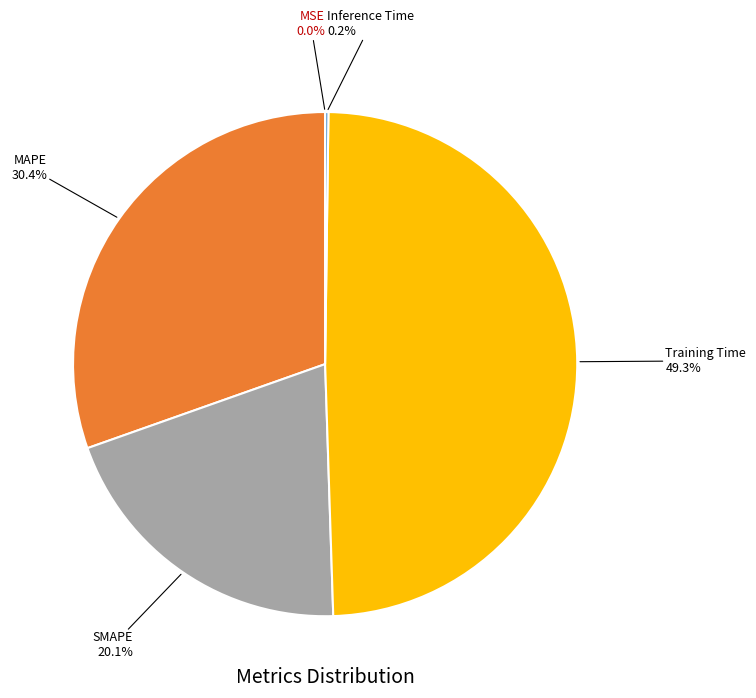

What percentage is NOT represented by SMAPE?

79.9%